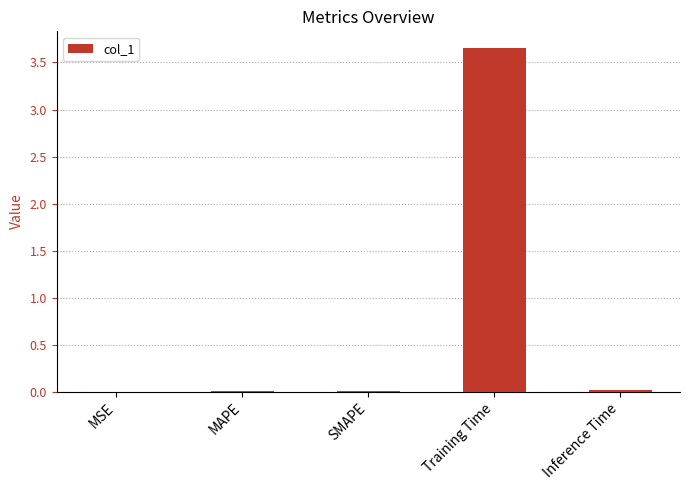

Which has a higher value, Inference Time or Training Time?

Training Time